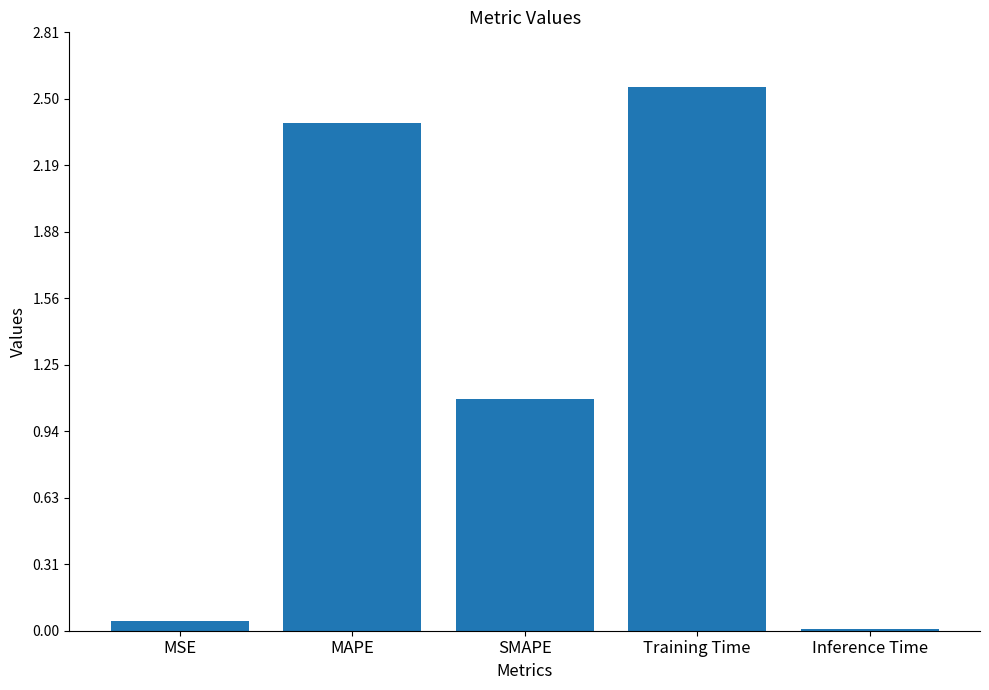

True or false: the data shows 3.8 at MAPE.

False